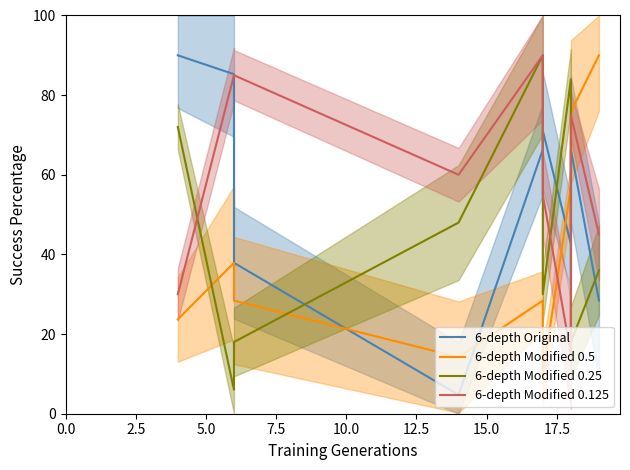

How many 6-depth Modified 0.25 values are between 18 and 72?

6